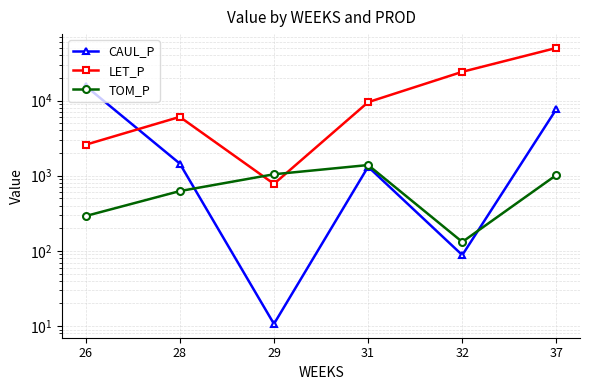

How many series are shown in this chart?

3